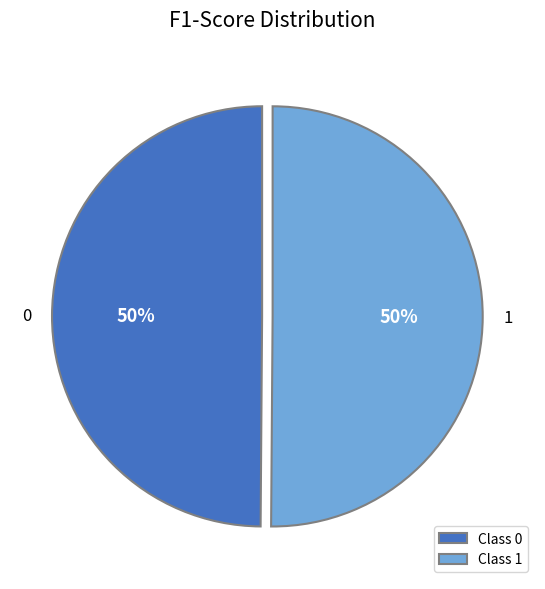

True or false: 0 accounts for 50% of the total.

True